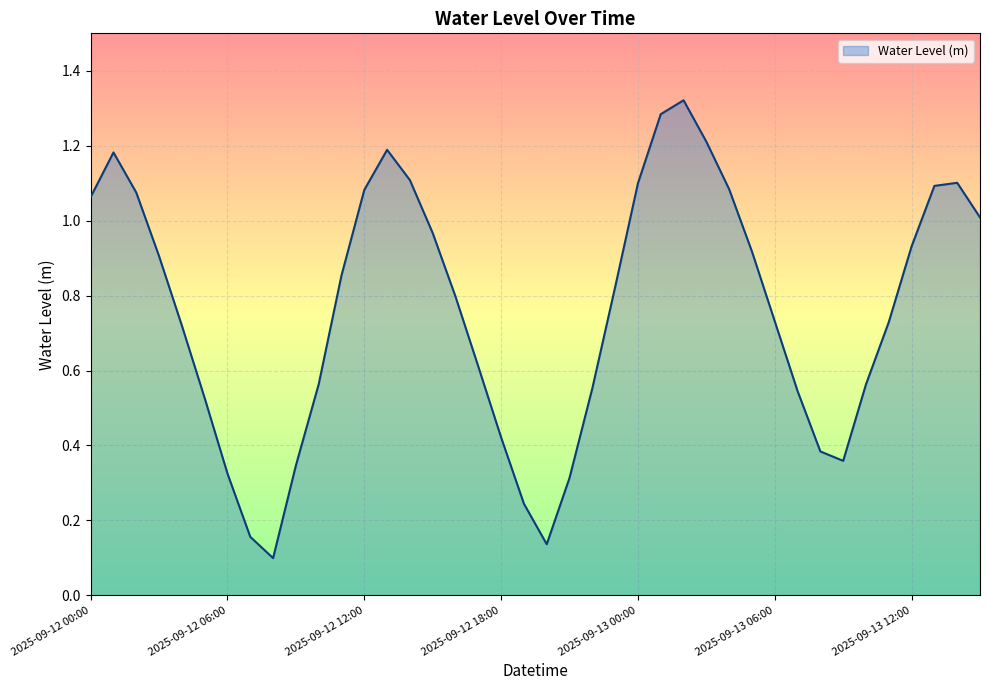

Is this an area chart (filled region under the line)?

Yes